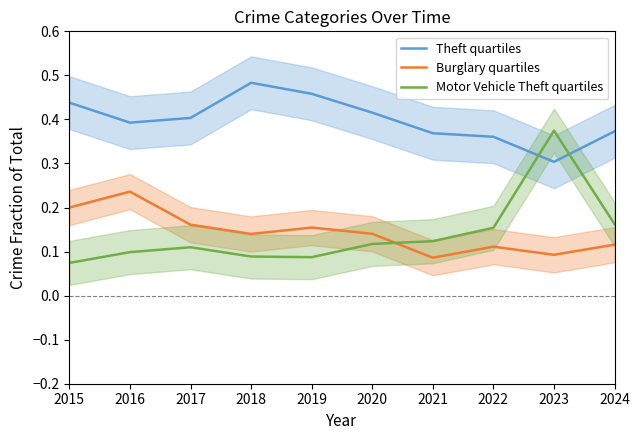

After their last crossing, which series has the higher values: Burglary quartiles or Motor Vehicle Theft quartiles?

Motor Vehicle Theft quartiles